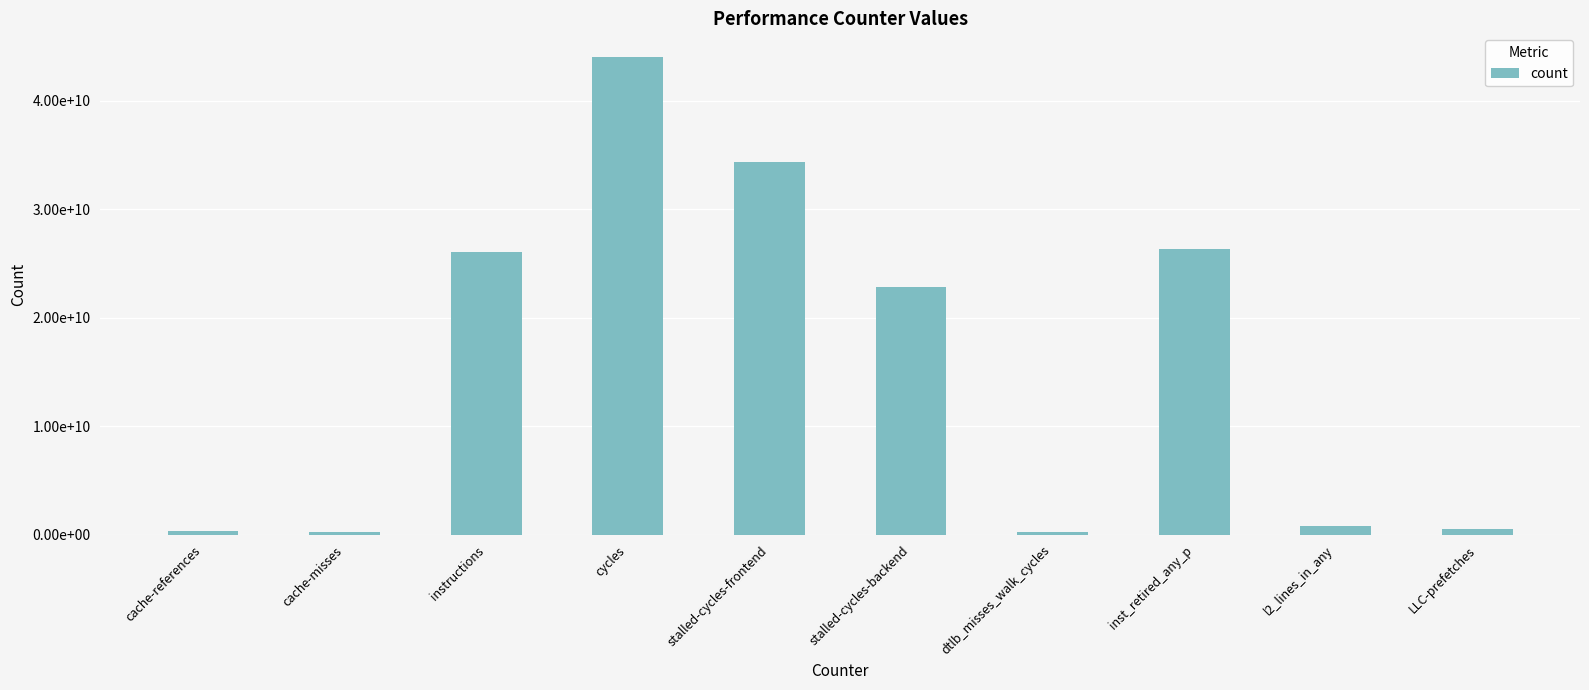

Rank the categories by value from highest to lowest.

cycles, stalled-cycles-frontend, inst_retired_any_p, instructions, stalled-cycles-backend, l2_lines_in_any, LLC-prefetches, cache-references, dtlb_misses_walk_cycles, cache-misses